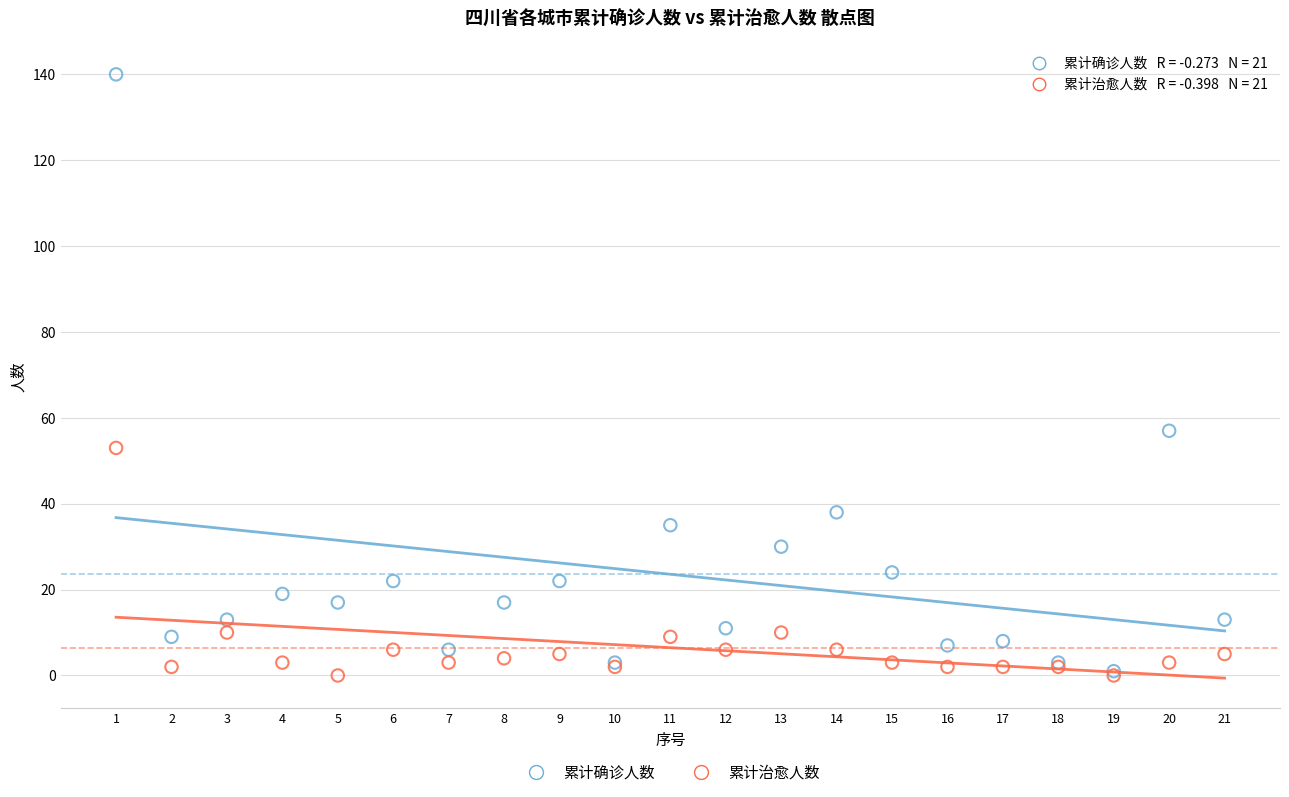

In the 累计确诊人数 series, what Y value is closest to 70?

57